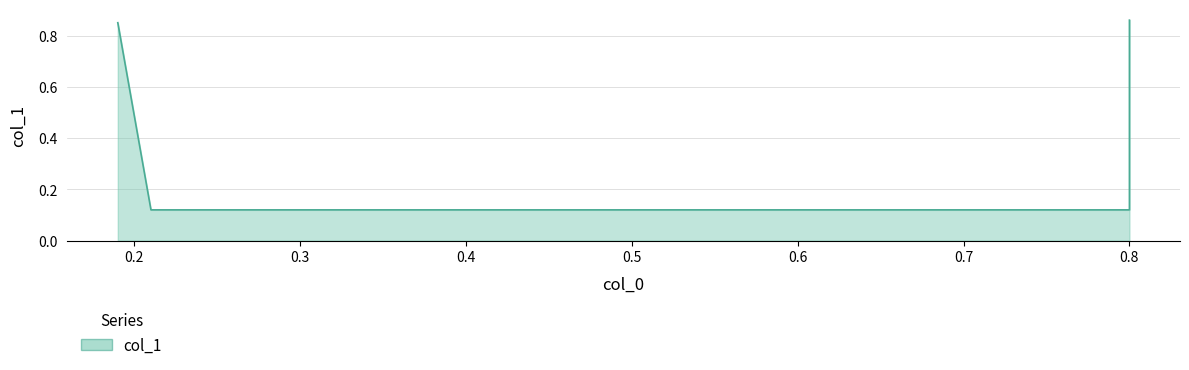

Count the values in the range 0 to 1.

4